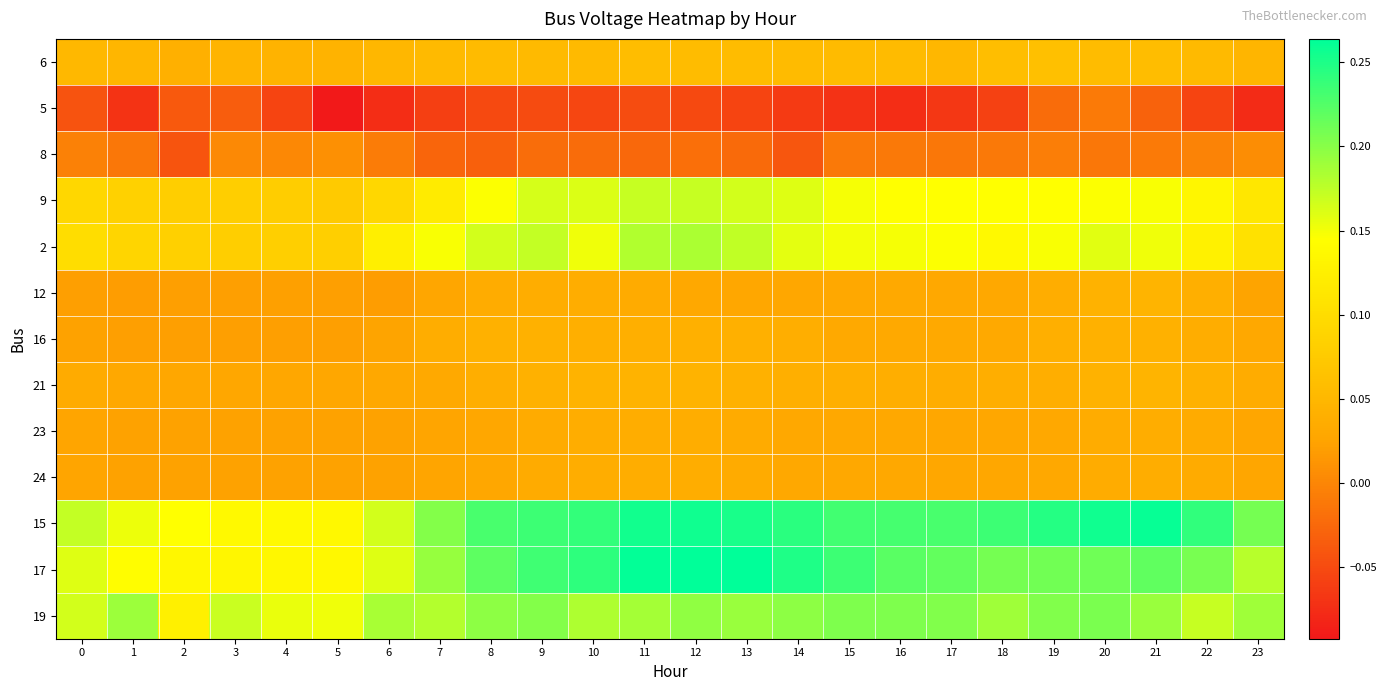

Count the number of categories in the chart.

24